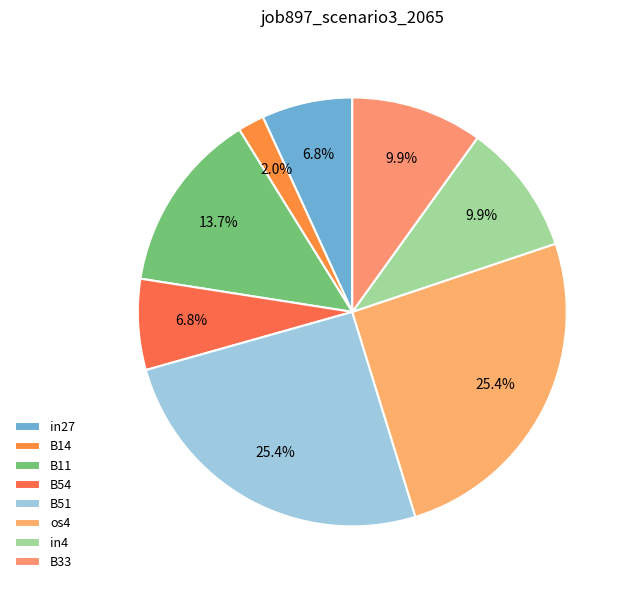

What percentage do B54 and os4 together represent?

32.2%